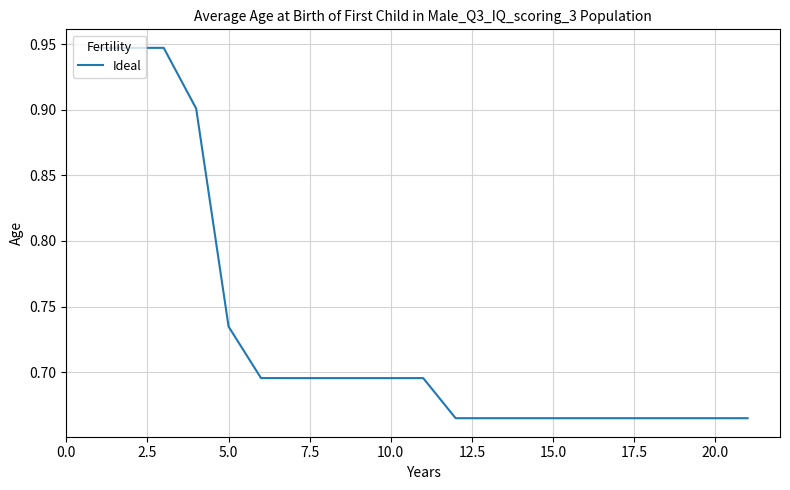

What is the difference between the maximum and second lowest values?

0.3